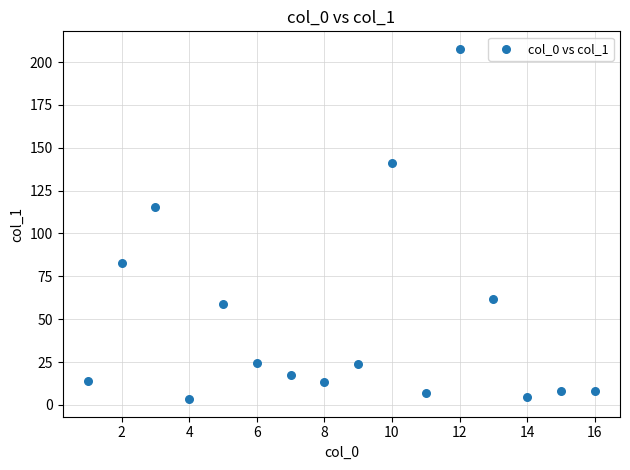

What is the range of Y values (max minus min)?

204.4